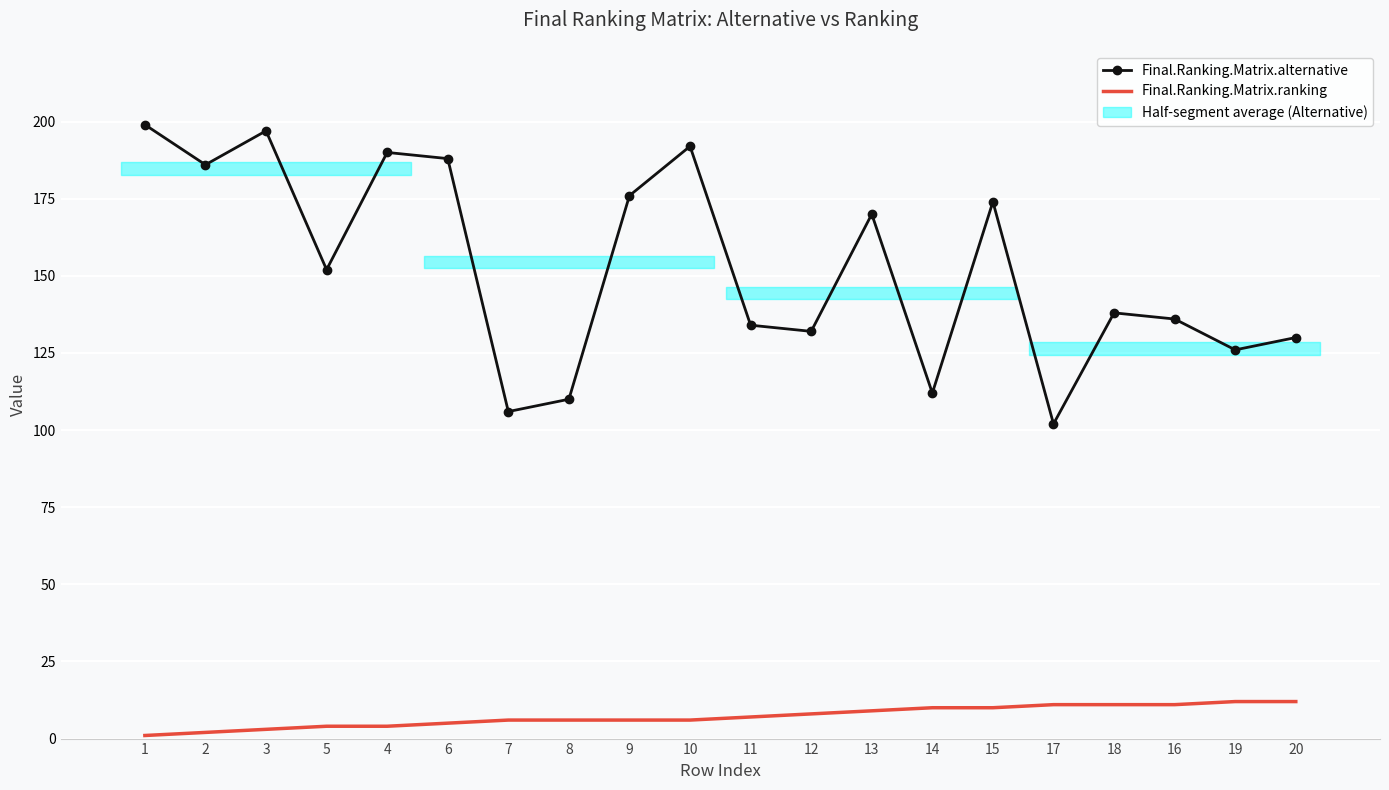

What position from the right is 20?

1